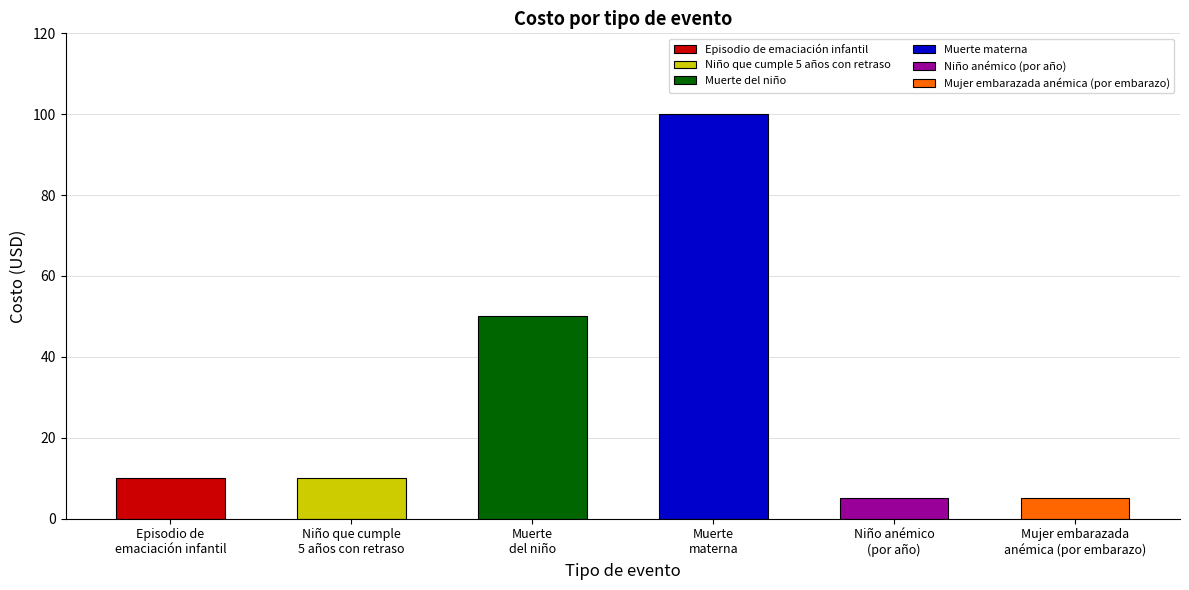

Which label corresponds to the smallest value in the chart?

Niño anémico
(por año)